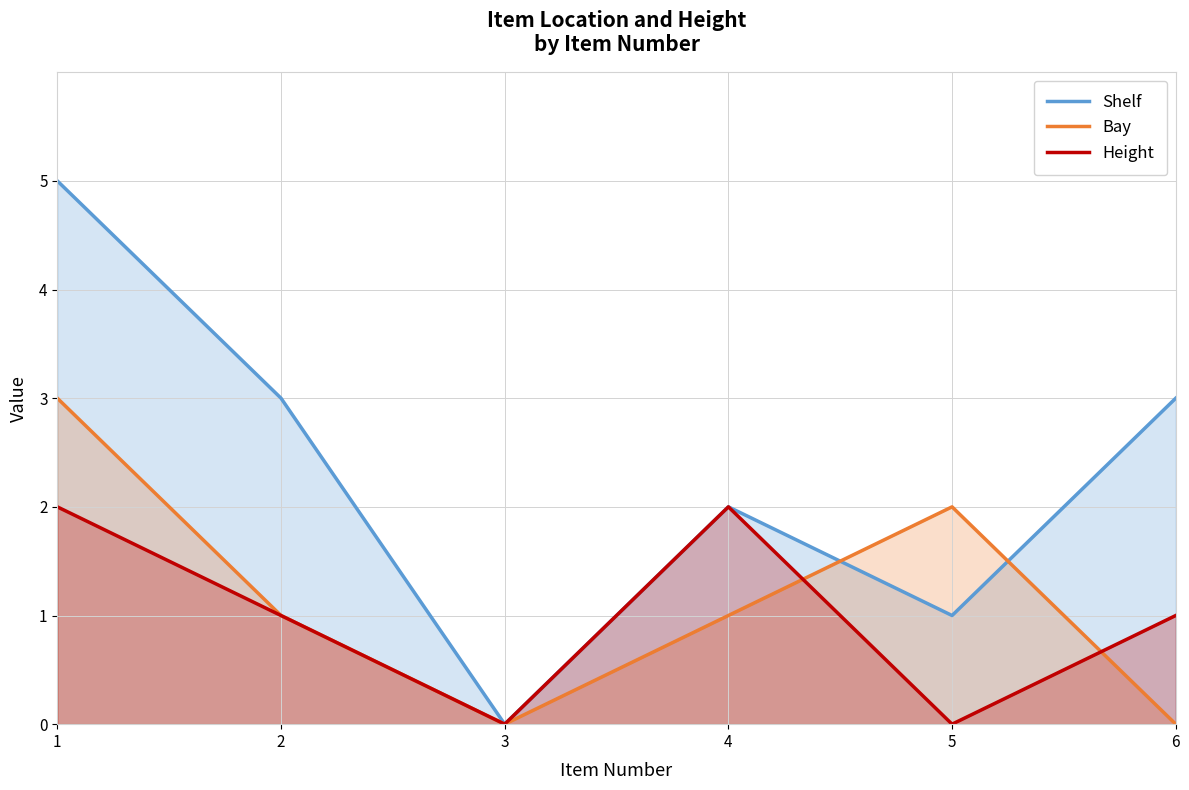

At which category is the sum across all series the highest?

1